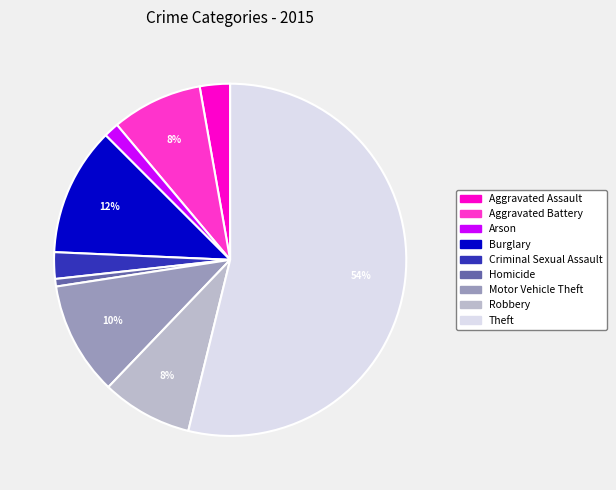

The Aggravated Battery slice represents 8% of the pie. True or false?

True